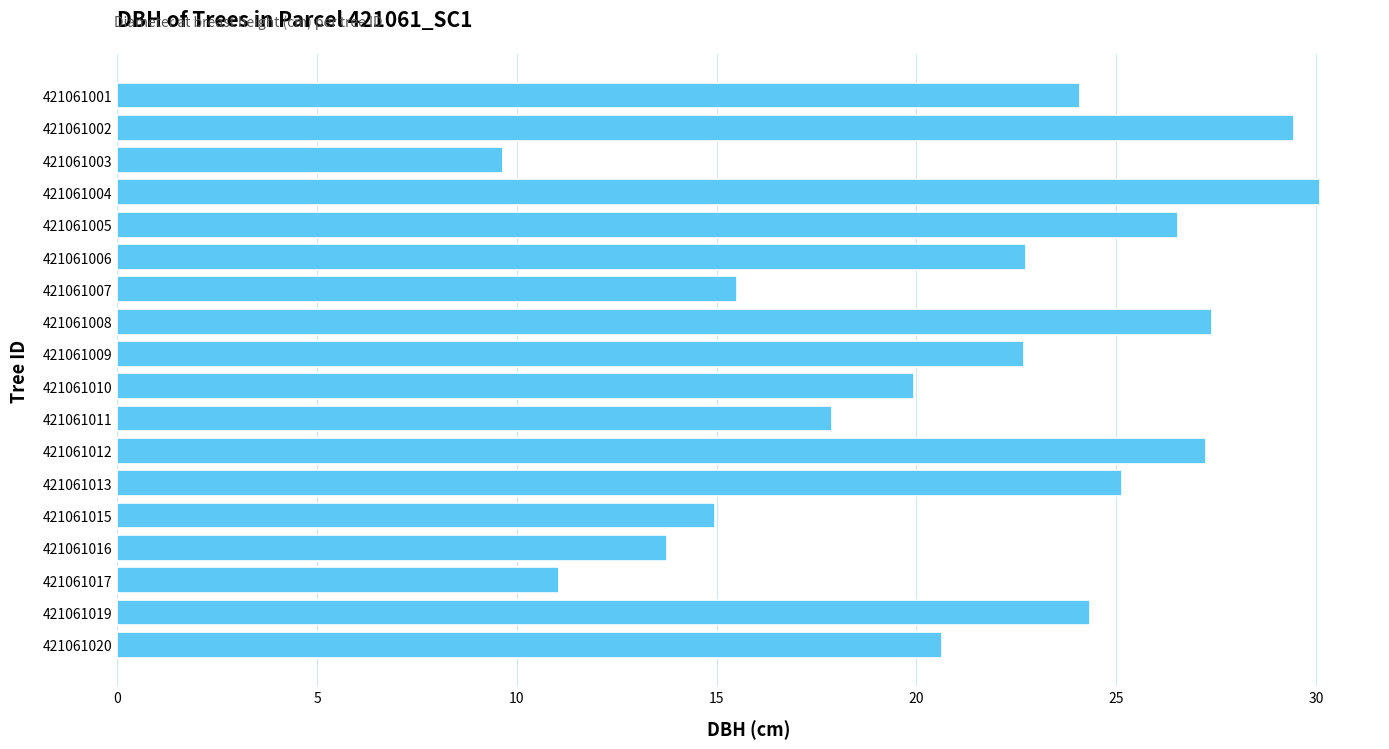

What is the value of the 5th bar from the top?

26.6